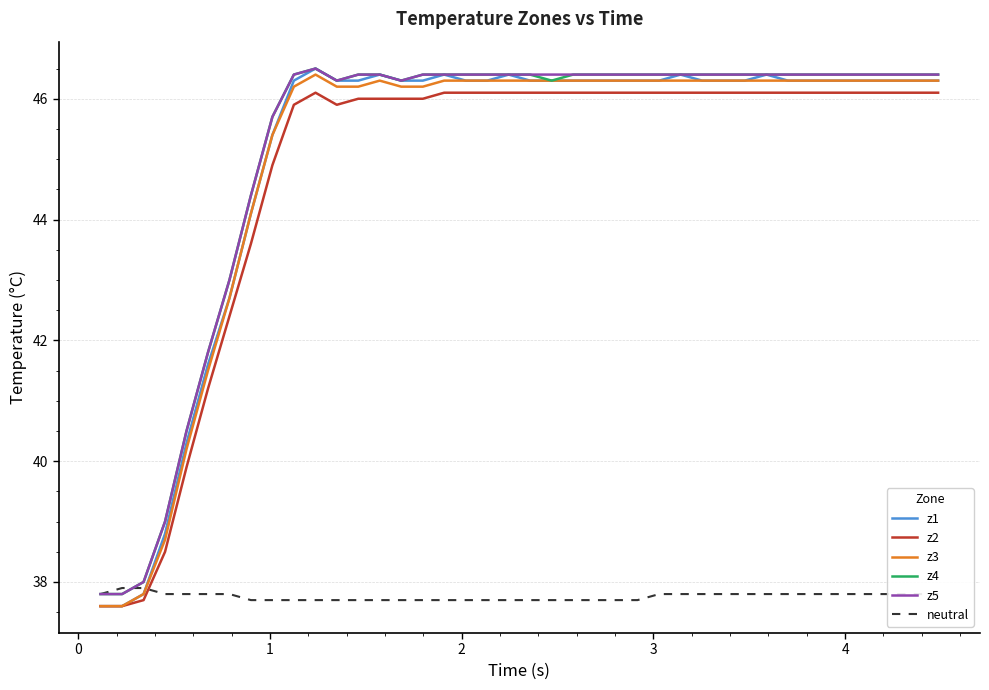

Which series has the widest spread of values?

z1